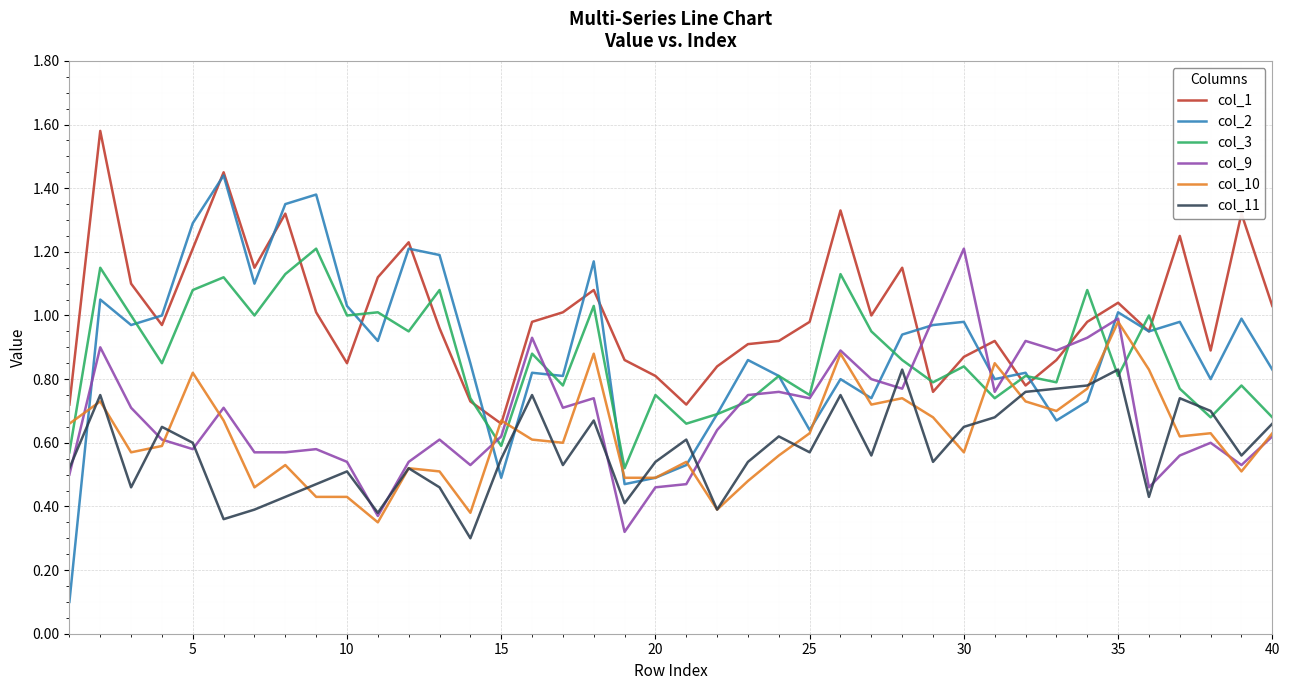

In col_3, how many points are higher than both neighbors (excluding endpoints)?

15